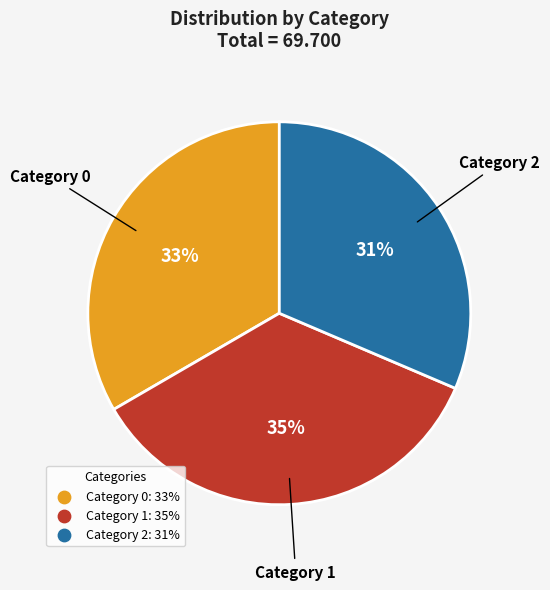

How many slices are in this pie chart?

3